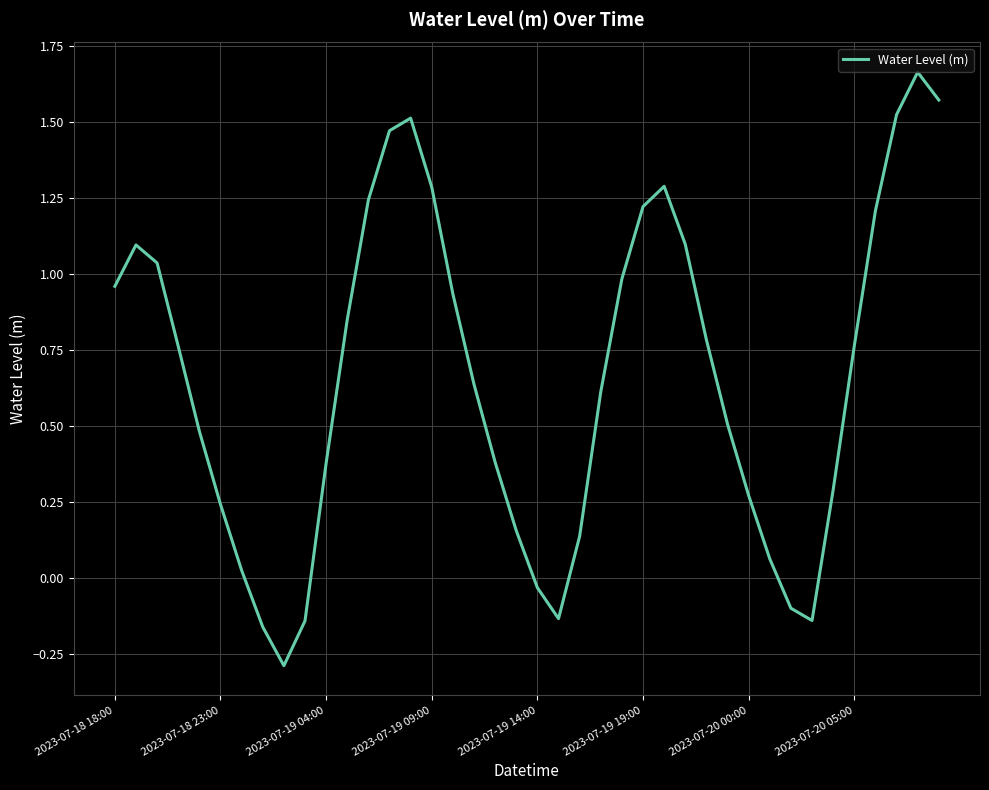

What is the smallest value displayed?

-0.3